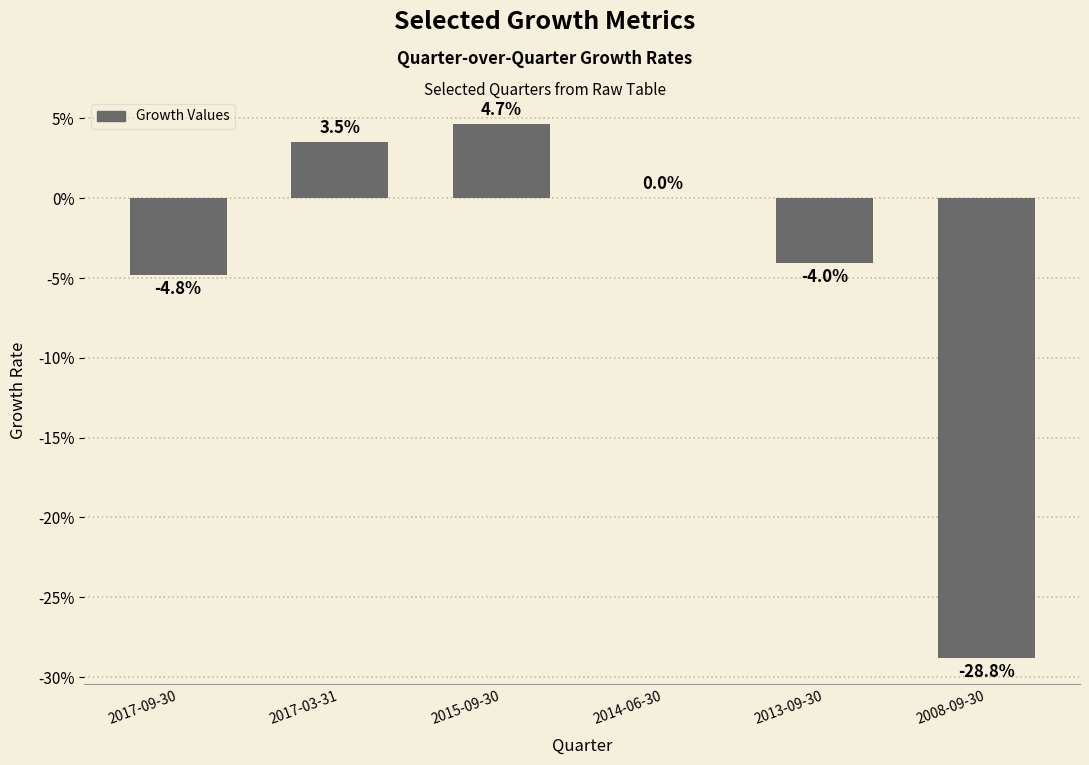

The chart shows a value of -0.1 at 2013-09-30. True or false?

False